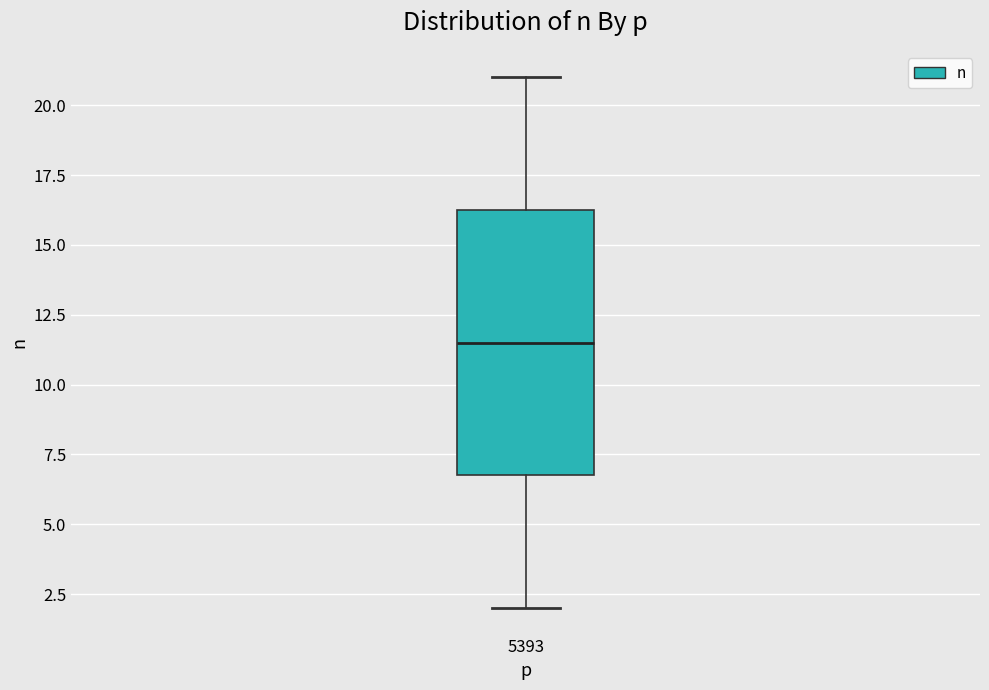

Where does the upper whisker of the box at x = 5393 end on the y-axis? The values are not printed on the chart, so give them approximately, as read against the axis.

21.0